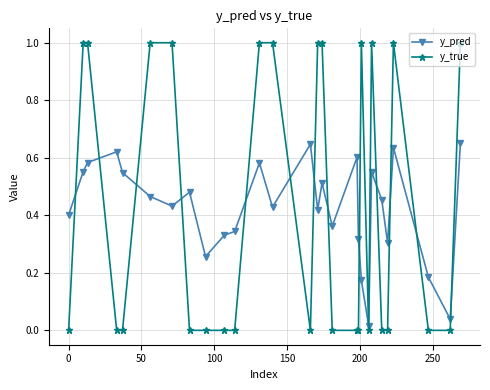

Which series ends up on top after the final intersection of y_pred and y_true?

y_true